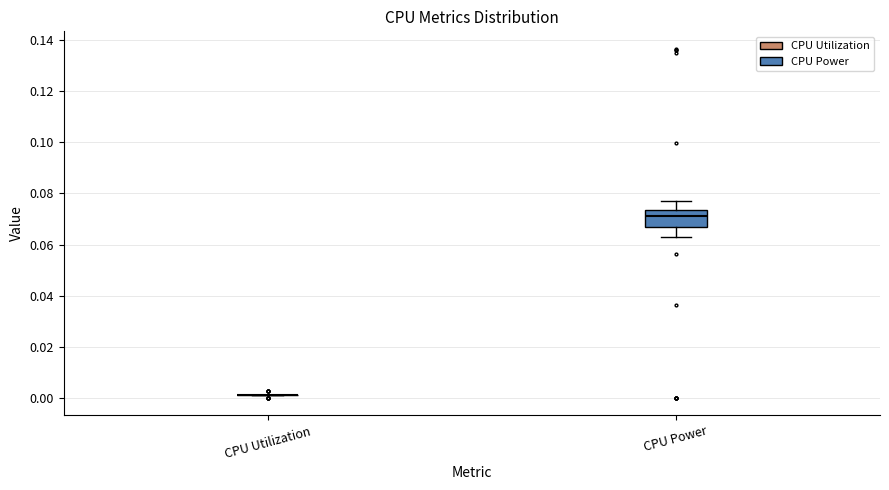

Comparing the boxes themselves (not the whiskers), which one is the tallest?

CPU Power